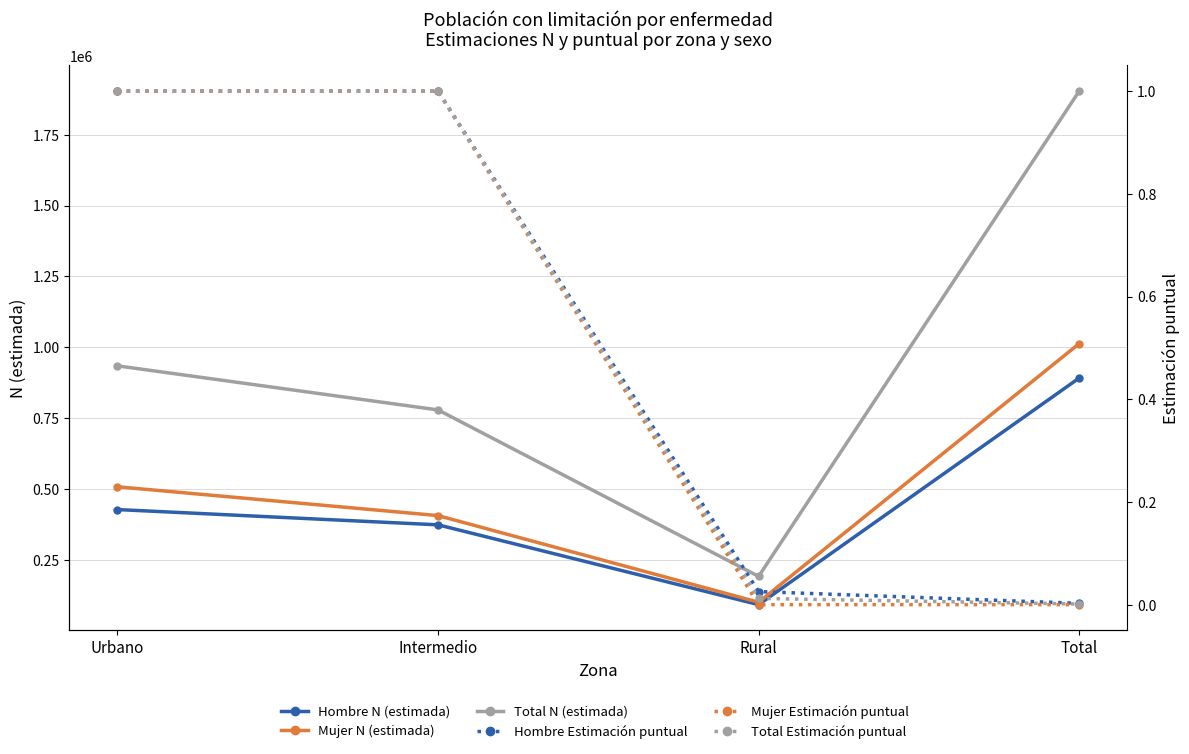

True or false: Total Estimación puntual and Total N (estimada) cross at least once.

False